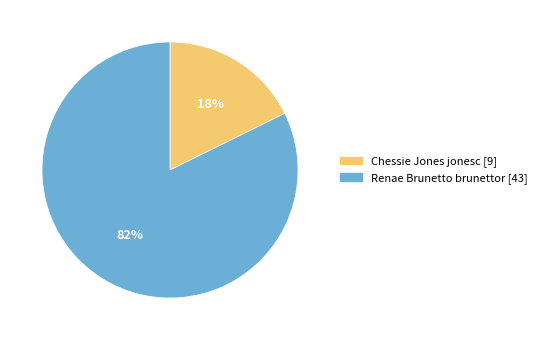

Does any single category account for the majority?

Yes